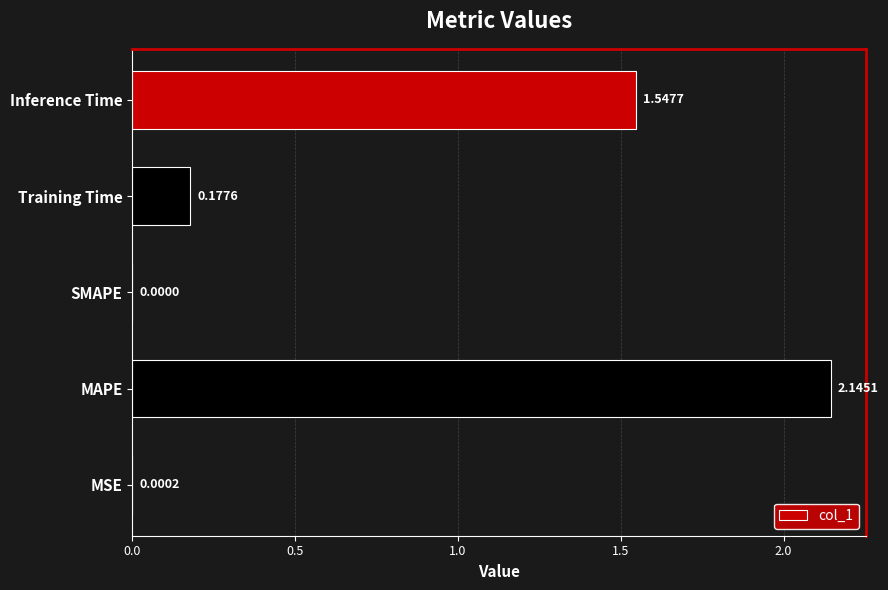

Between Training Time and Inference Time, which is larger?

Inference Time